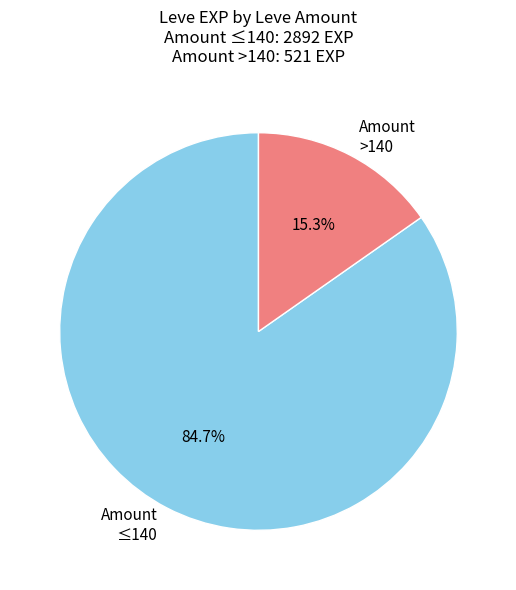

How many slices are in this pie chart?

2